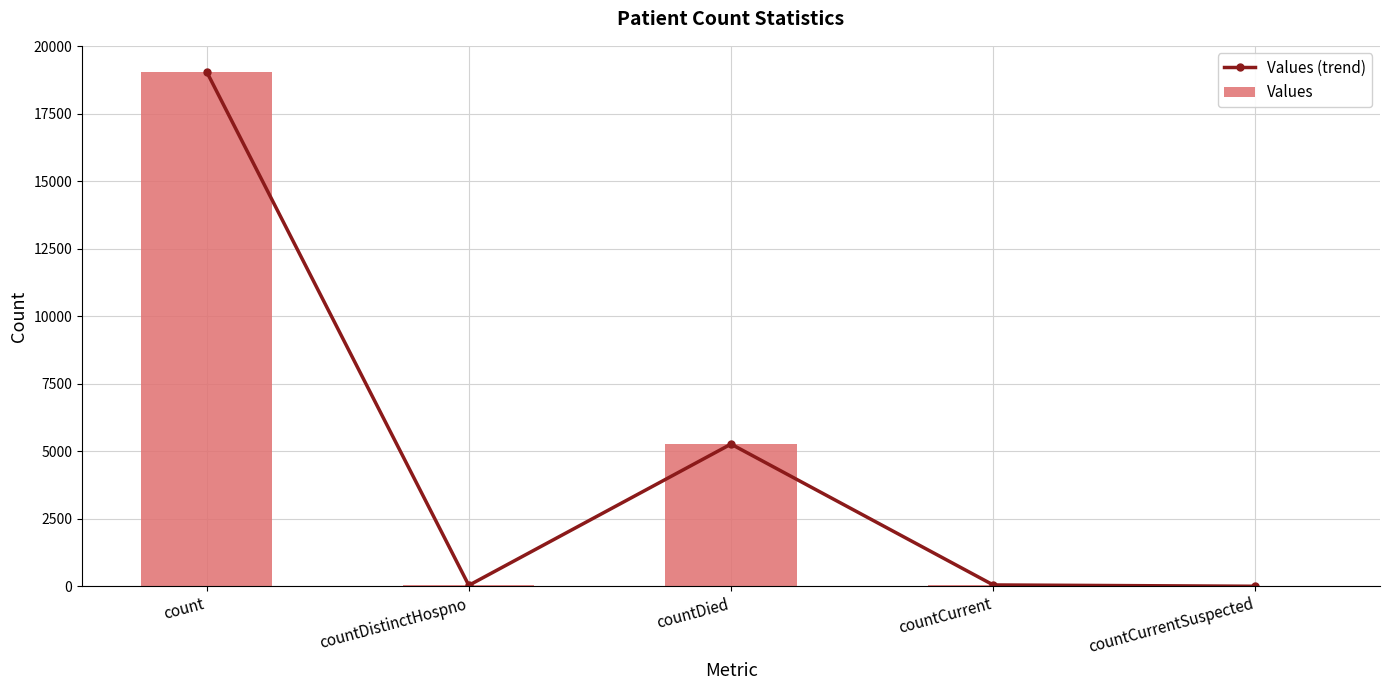

Which series has the largest total across all categories?

Values (trend)